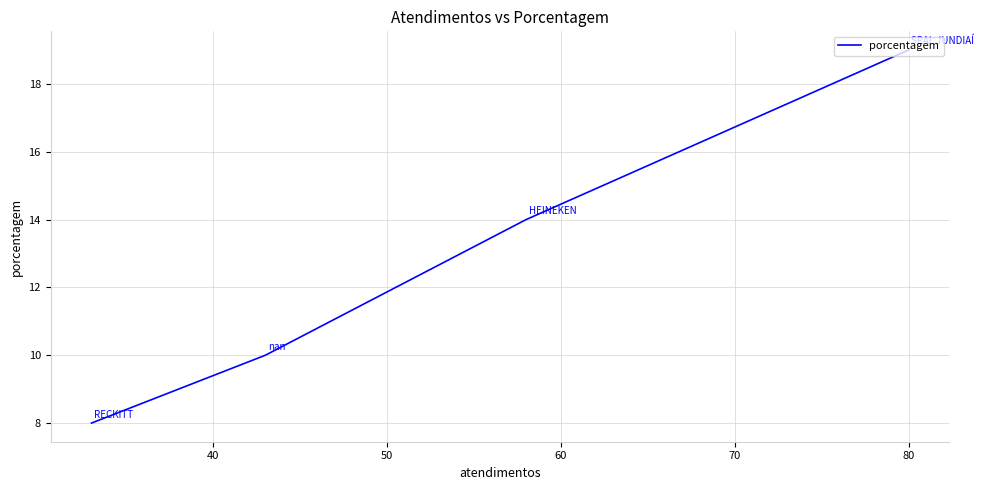

How many lines are shown in the chart?

1